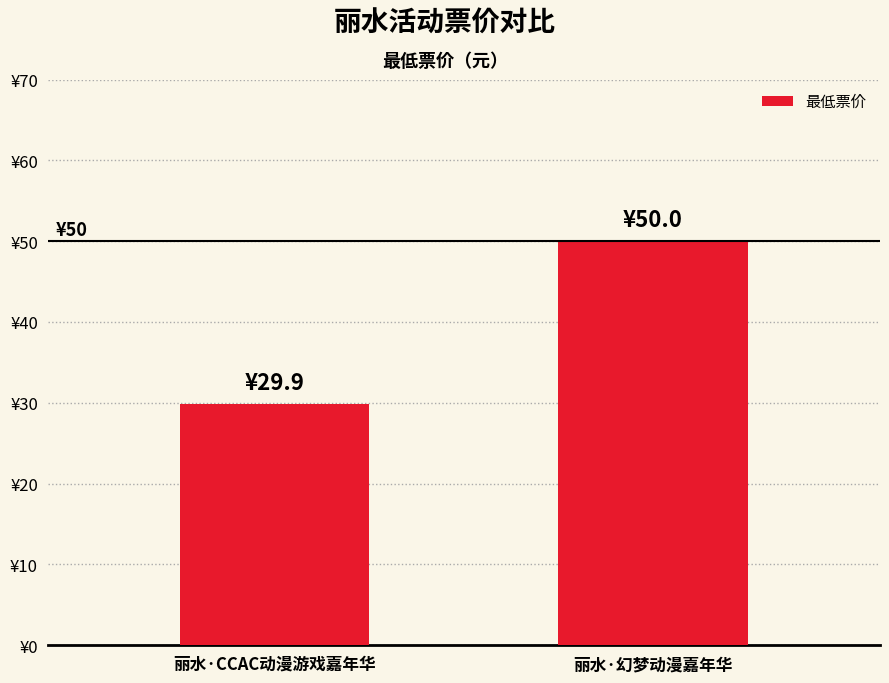

What is the sum of the values at 丽水·CCAC动漫游戏嘉年华 and 丽水·幻梦动漫嘉年华?

79.9